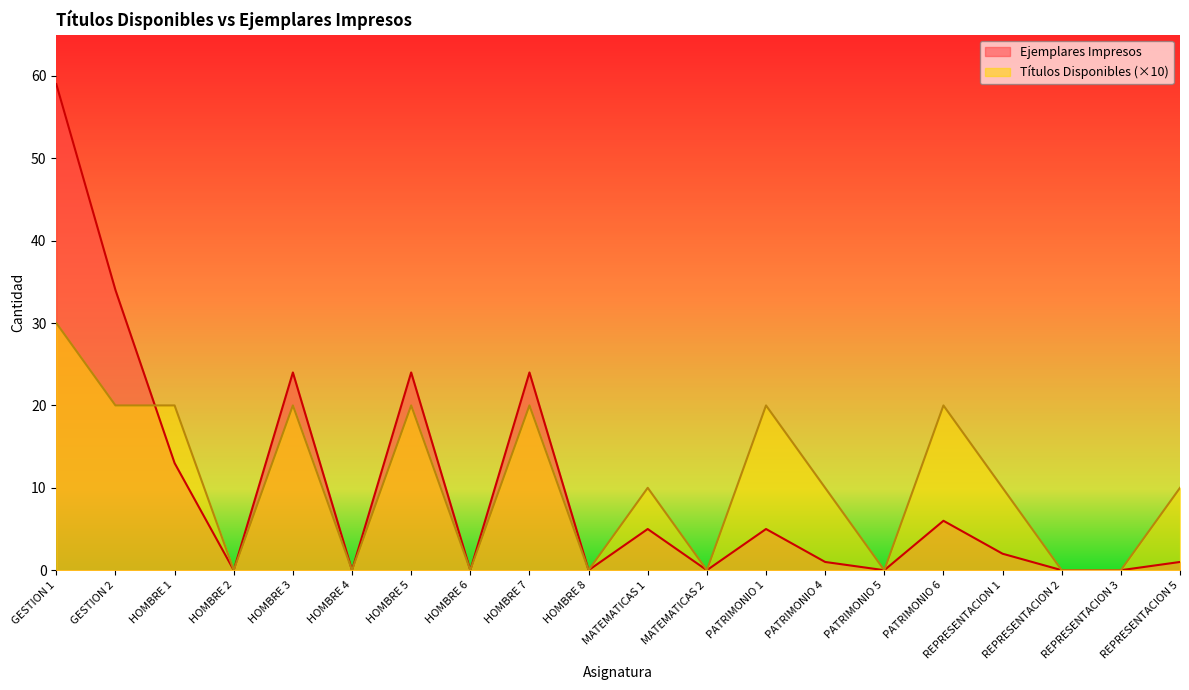

What is the label of the 10th point from the right?

MATEMATICAS 1